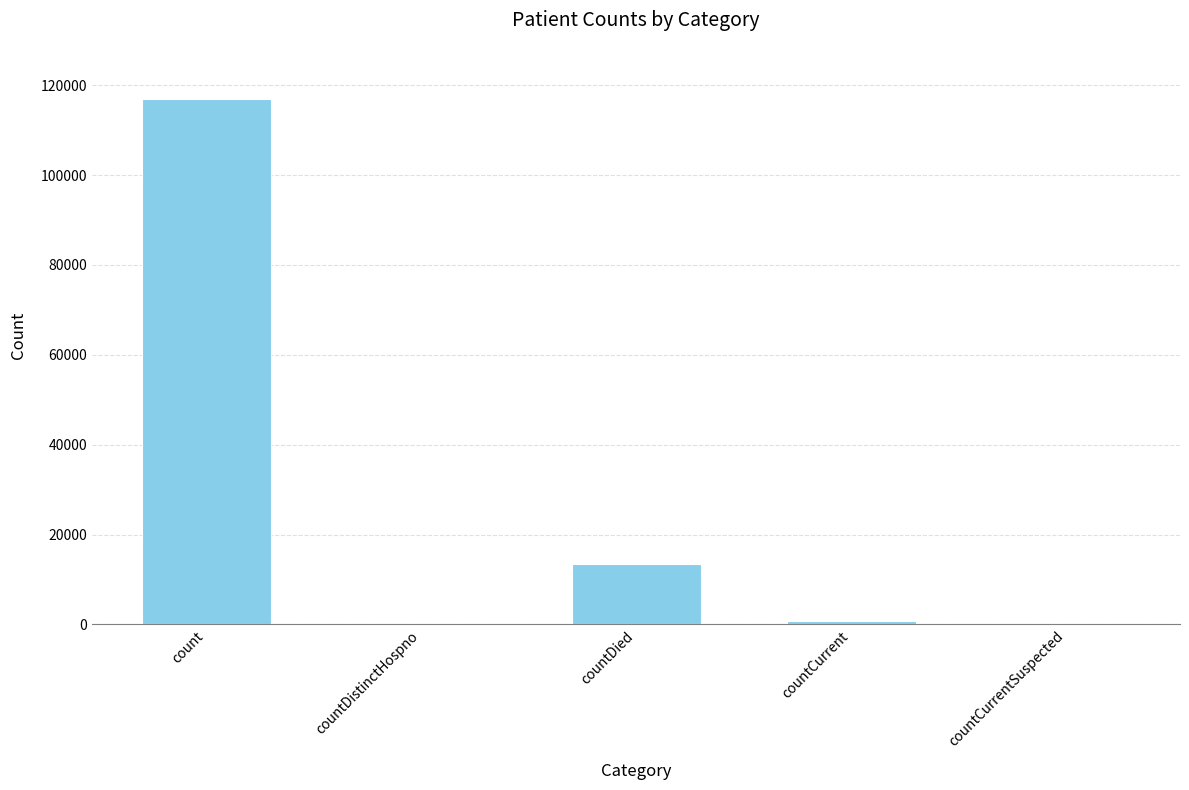

How many categories are shown in the chart?

5